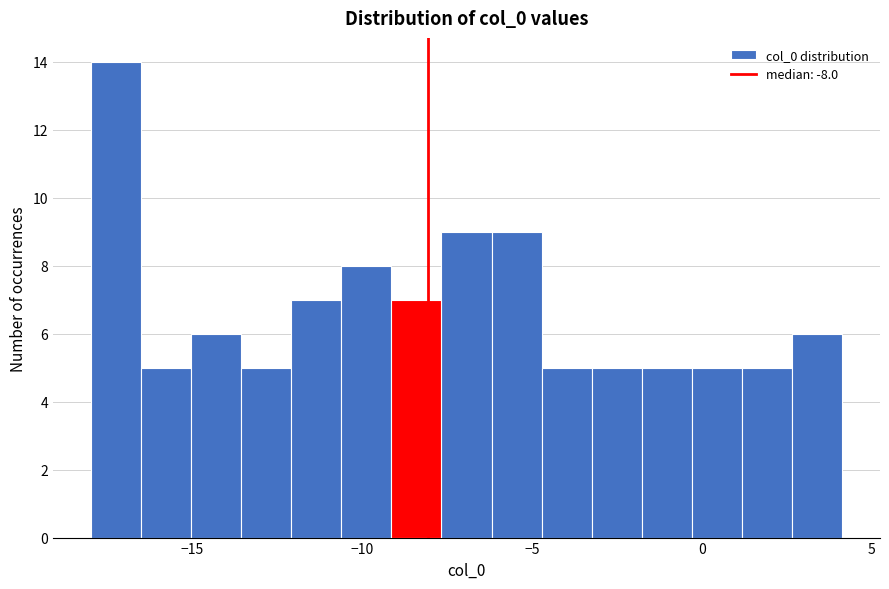

Around what value on the x-axis is the tallest bar? Give the approximate position of its centre, as read against the axis.

-17.0